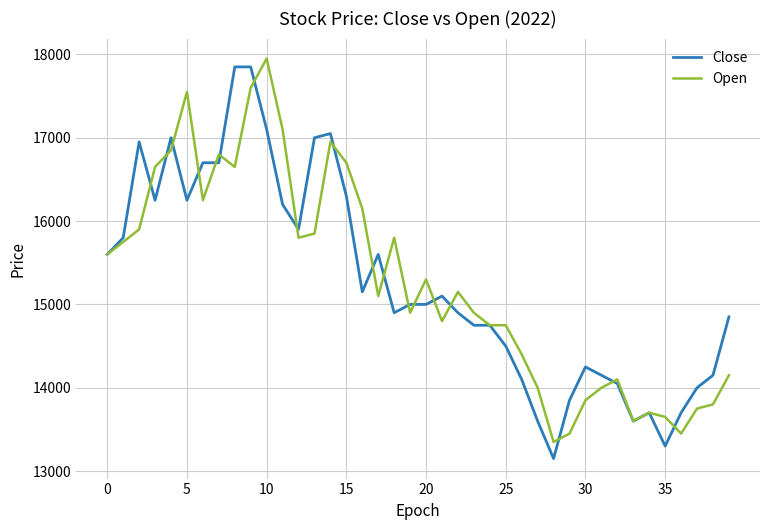

What is the highest value of the Open series?

17950